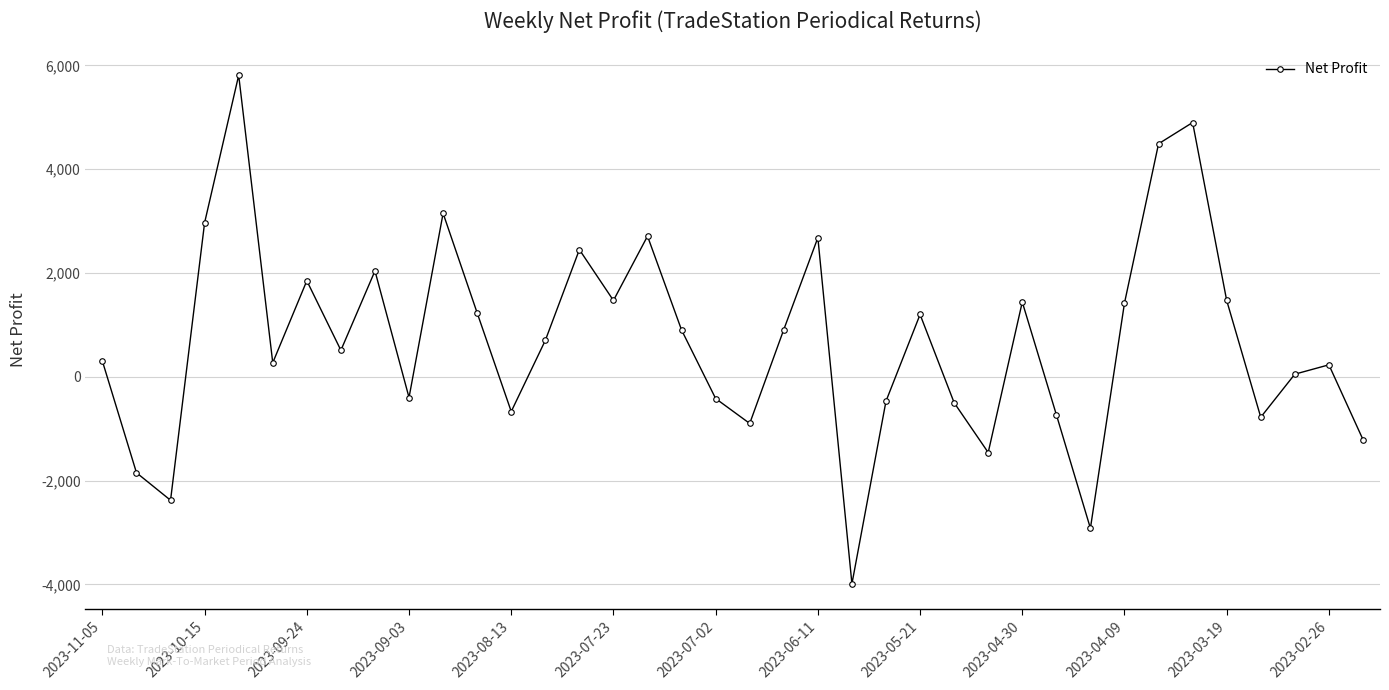

What is the maximum value shown in the chart?

5810